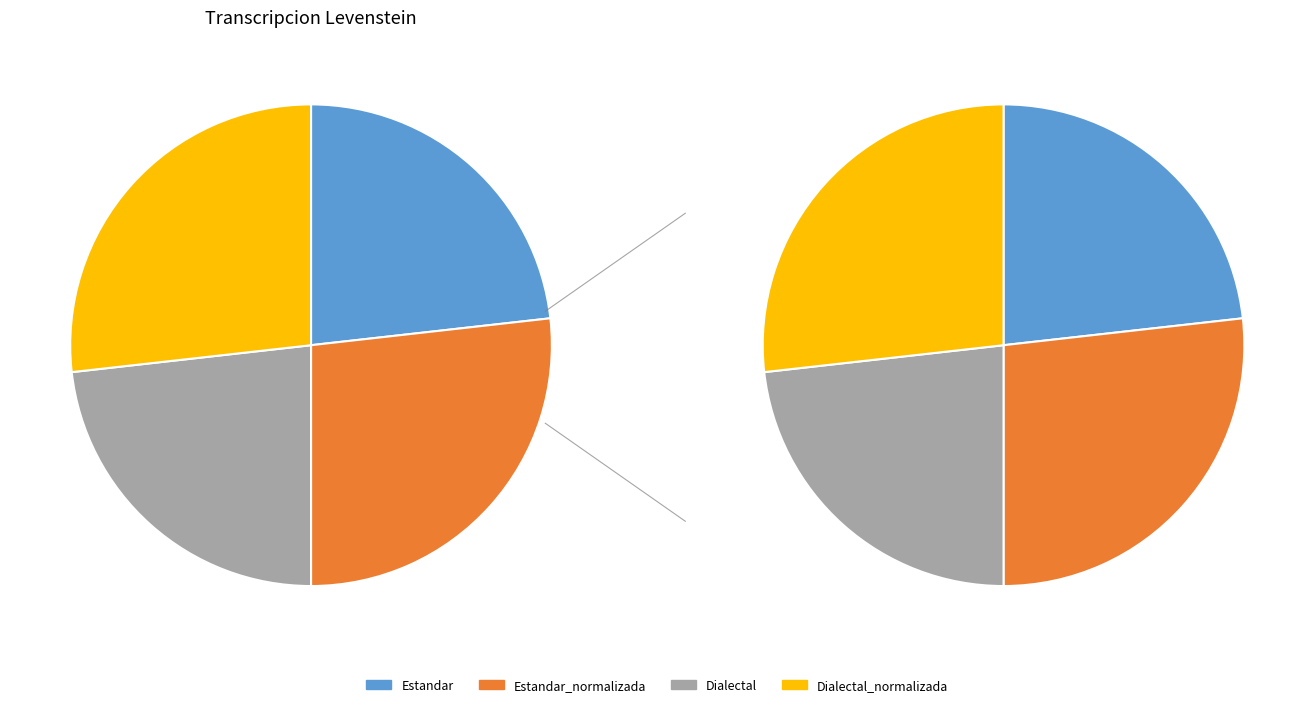

How many slices are in this pie chart?

4